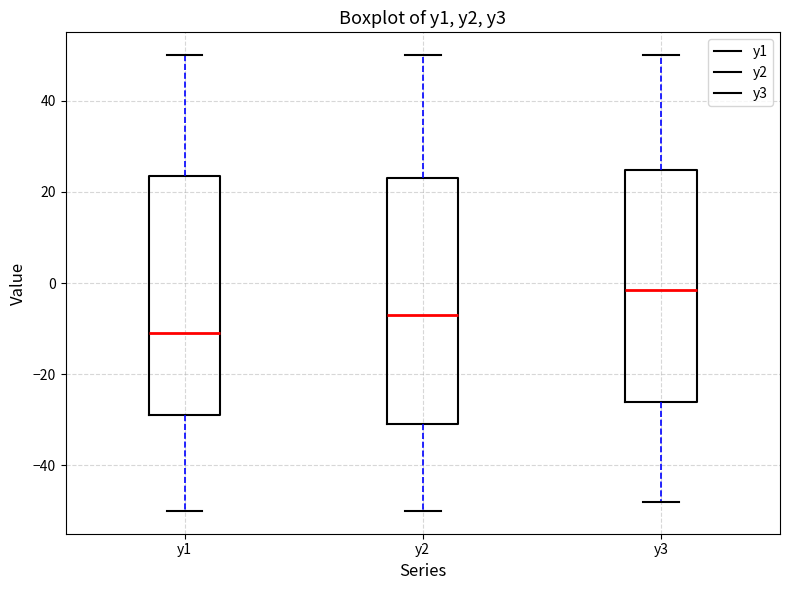

Reading left to right, transcribe this box plot: for each box, give where its median line is, the range the box spans, and where its two whiskers end, as read against the y-axis. The values are not printed on the chart, so give them approximately, as read against the axis.

y1: median -10, box -28 to 24, whiskers -50 to 50
y2: median -6, box -30 to 24, whiskers -50 to 50
y3: median -2, box -26 to 24, whiskers -48 to 50